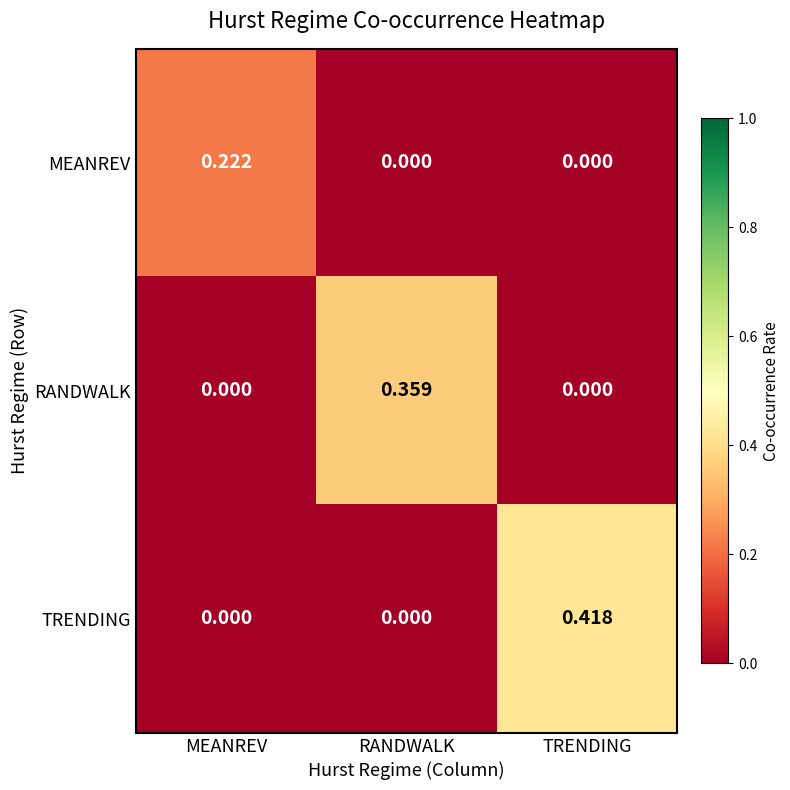

Rank the series by their average value, from highest to lowest.

TRENDING, RANDWALK, MEANREV